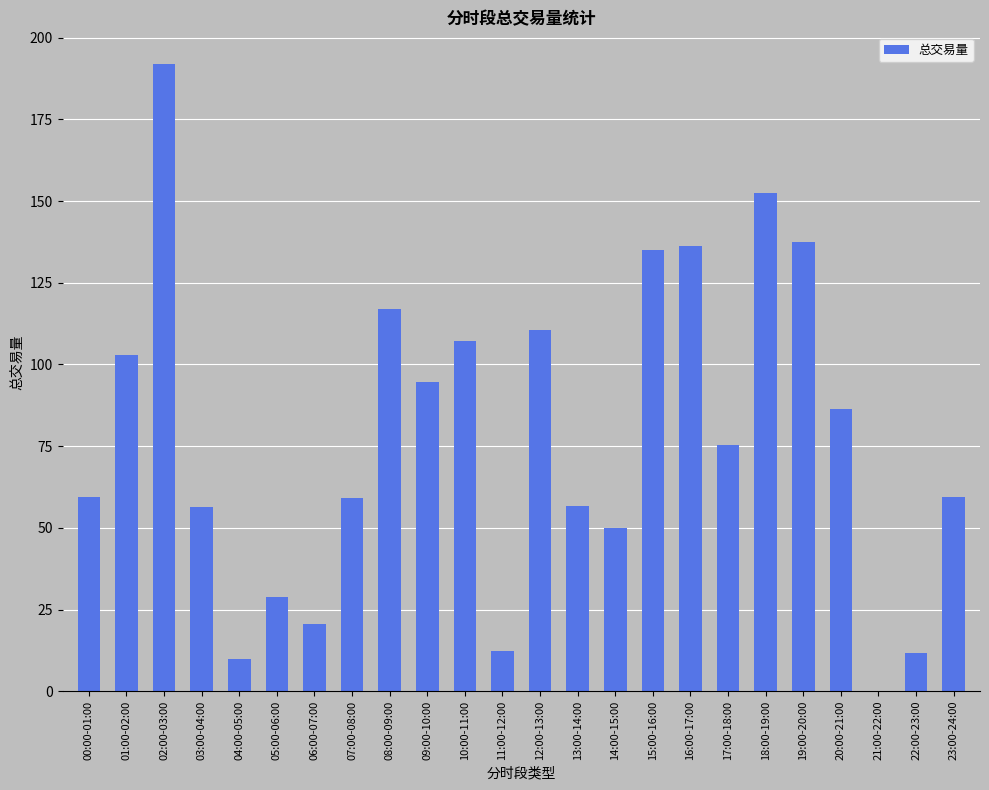

Is it true that the value at 19:00-20:00 is 46.2?

False